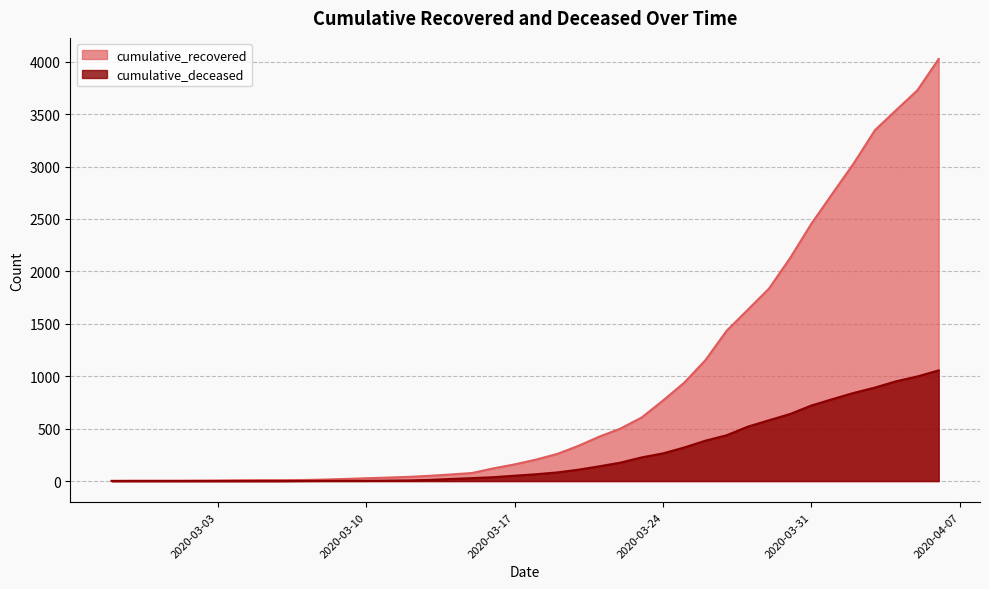

Which series has the widest spread of values?

cumulative_recovered